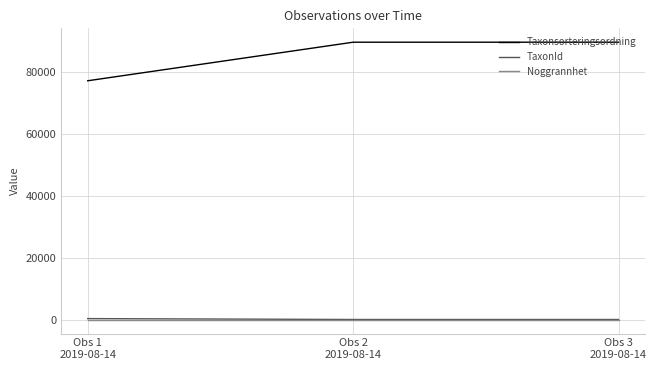

What is the maximum value shown in the chart?

89633